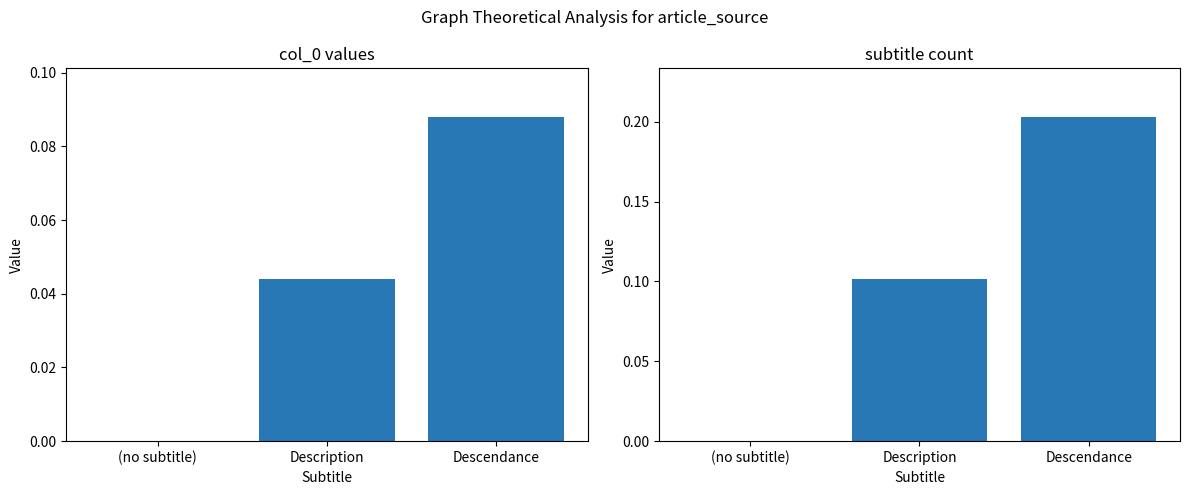

Reading left to right, list all the values displayed in this chart.

col_0 (panel 1): 0.0	0.0	0.1
col_0 (panel 2): 0.0	0.1	0.2